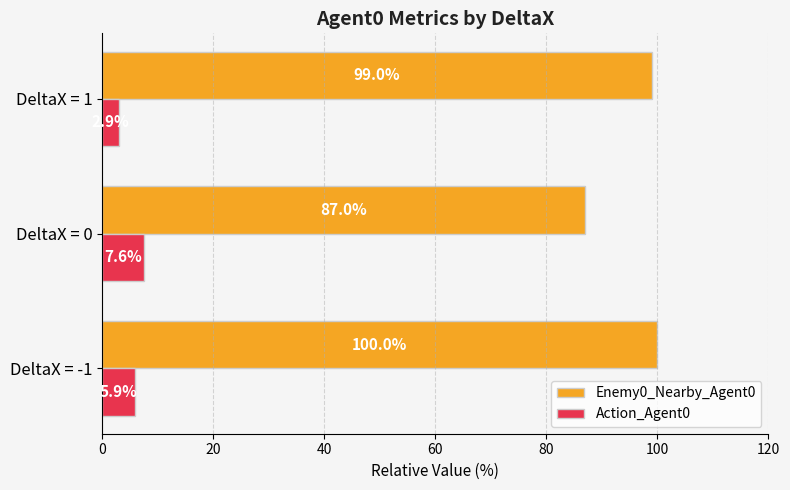

What is the total value across all series at DeltaX = -1?

105.9